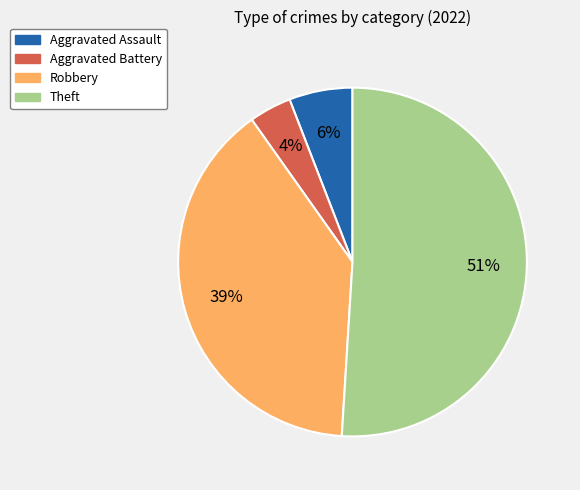

Do Robbery and Aggravated Assault together represent more than half of the pie?

No